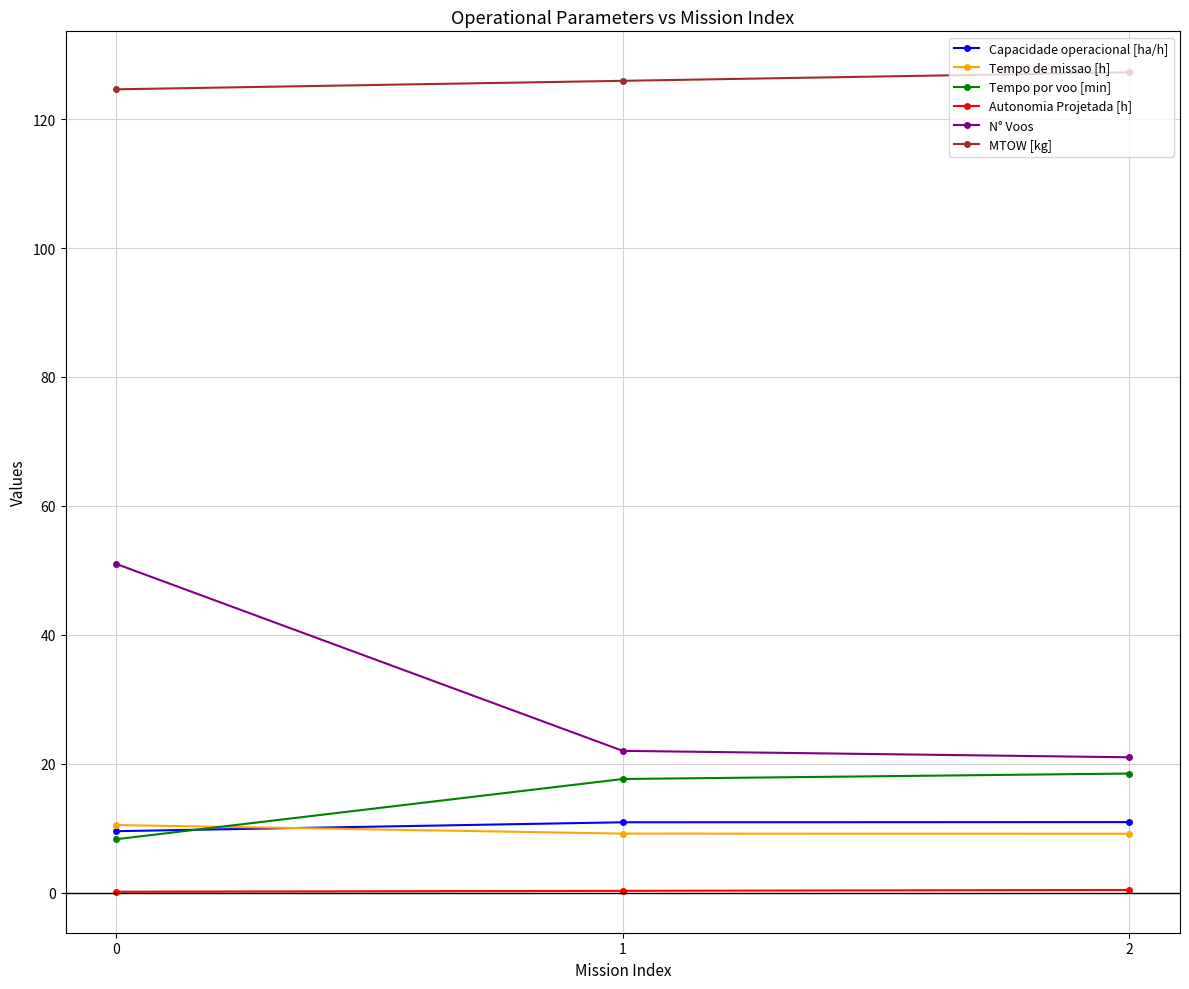

What is the value of the Tempo de missao [h] point at the 3rd from the left?

9.1